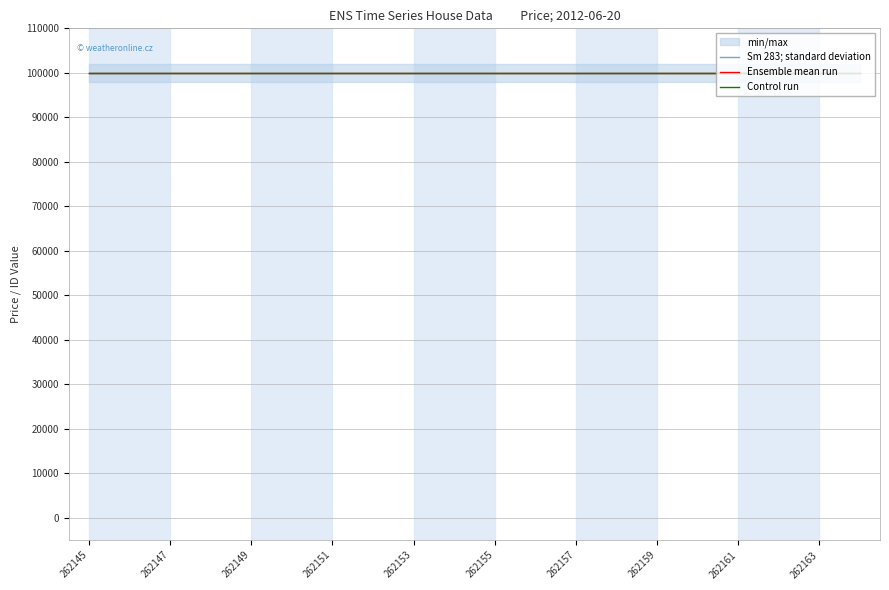

True or false: price and bidder_id intersect in this chart.

False